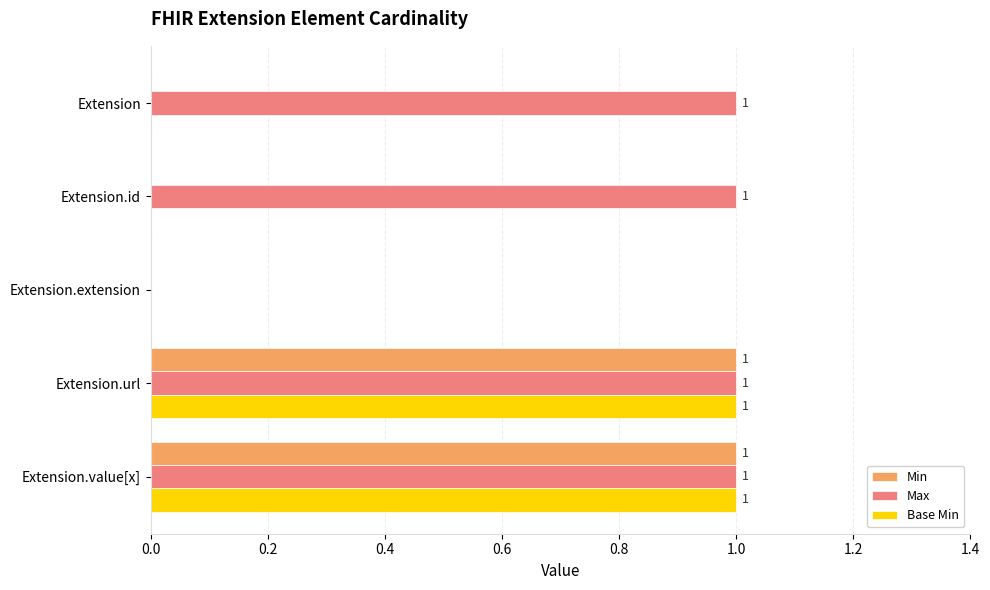

Which series has the largest total across all categories?

Max